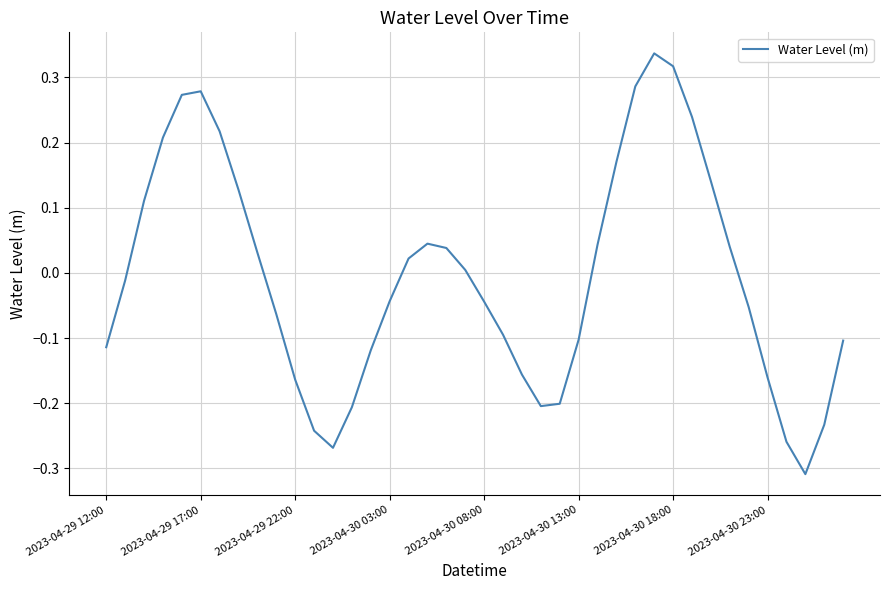

How many interior local peaks (higher than both neighbors) does the data have?

3